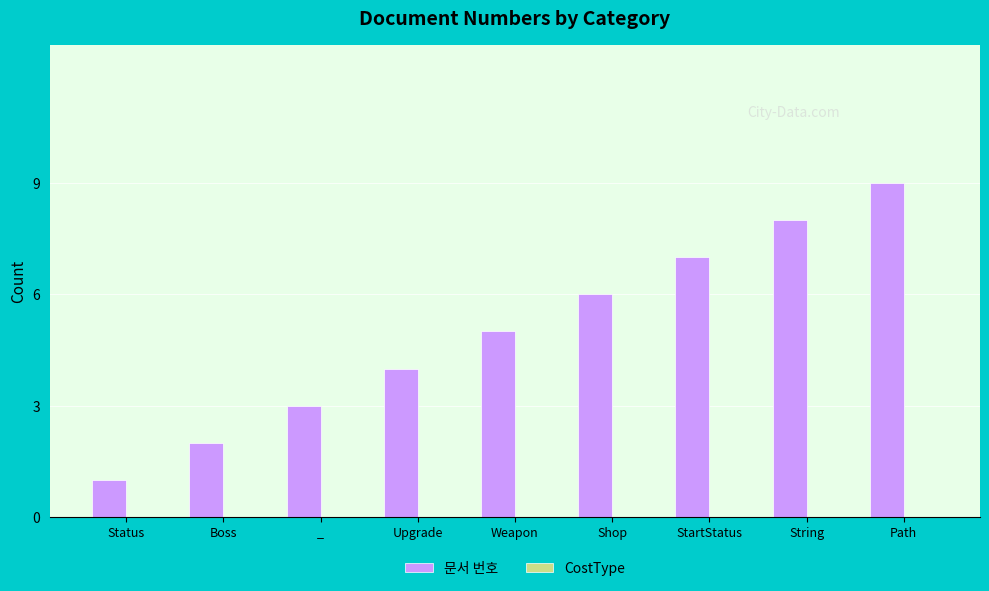

Rank the categories by value from highest to lowest.

Path, String, StartStatus, Shop, Weapon, Upgrade, _, Boss, Status